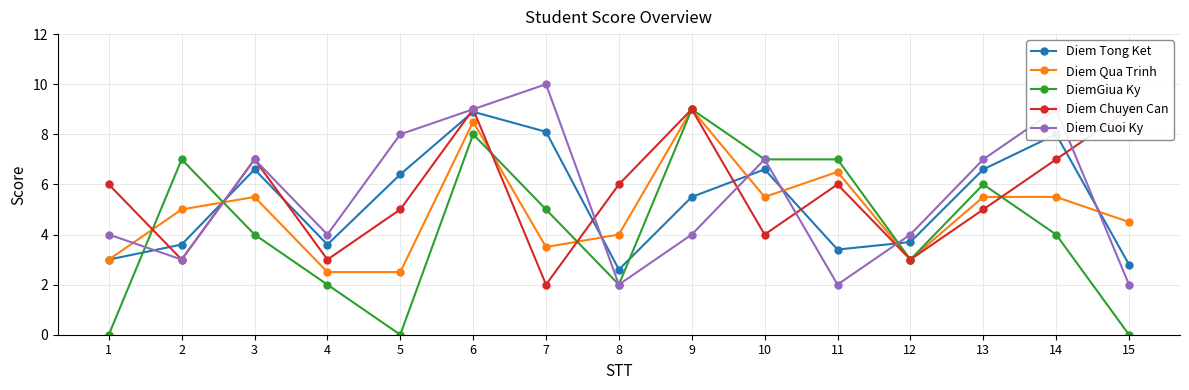

Which label corresponds to the smallest value in the chart?

1